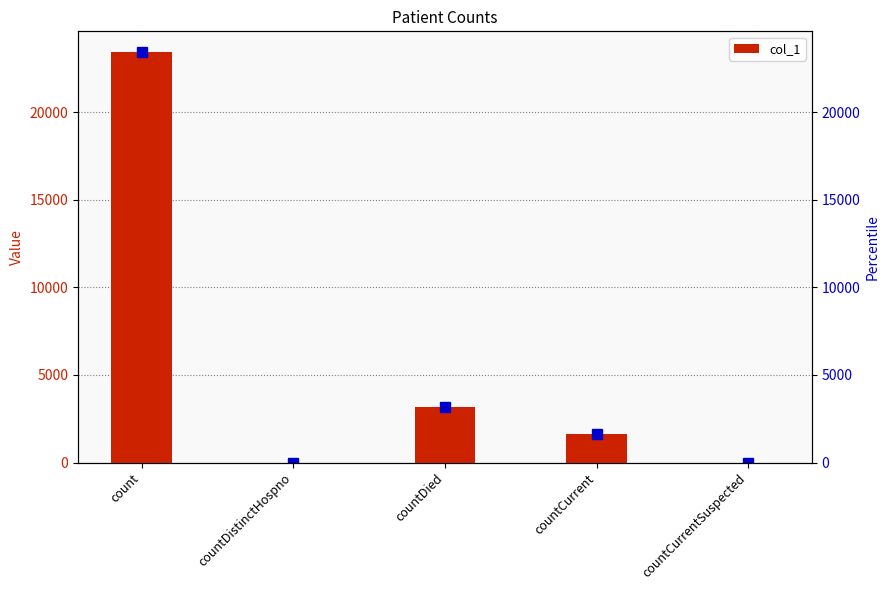

What is the difference between the values at count and countDied?

20271